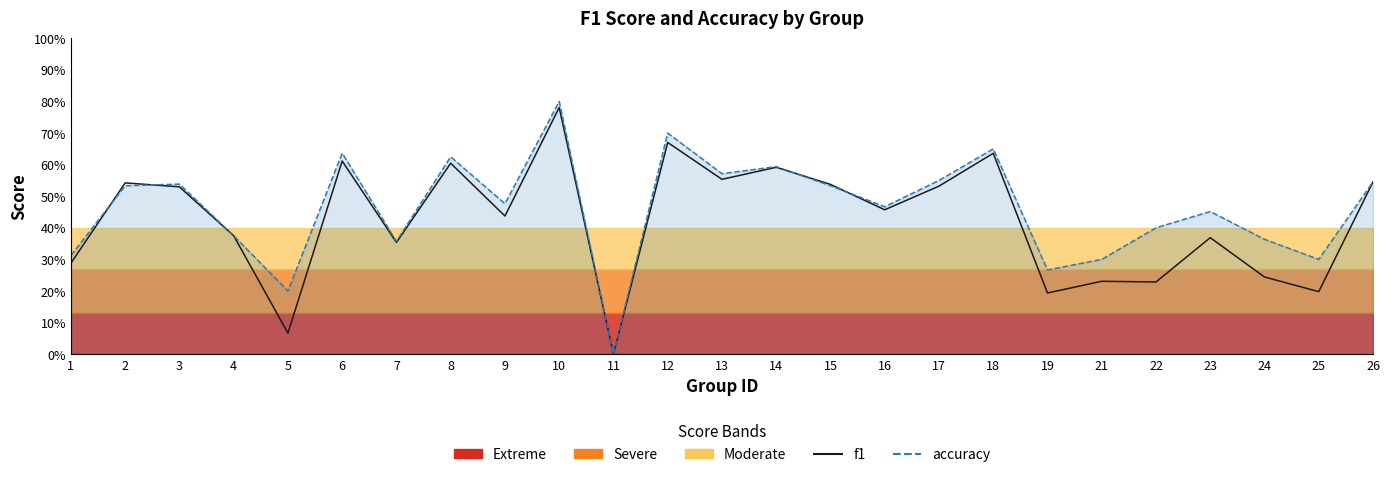

What is the approximate value of f1 at 3?

0.5